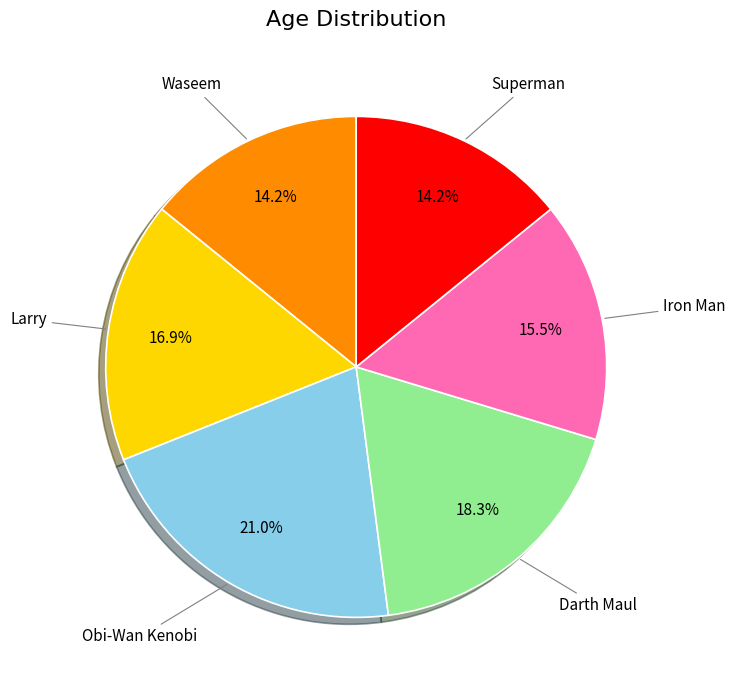

Is there any slice that represents more than half of the pie?

No